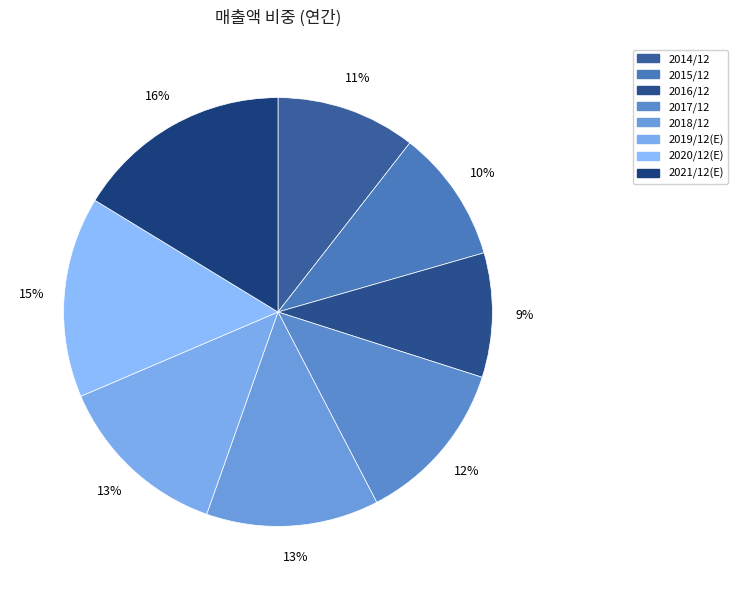

Does 2019/12(E) represent more than half of the total?

No